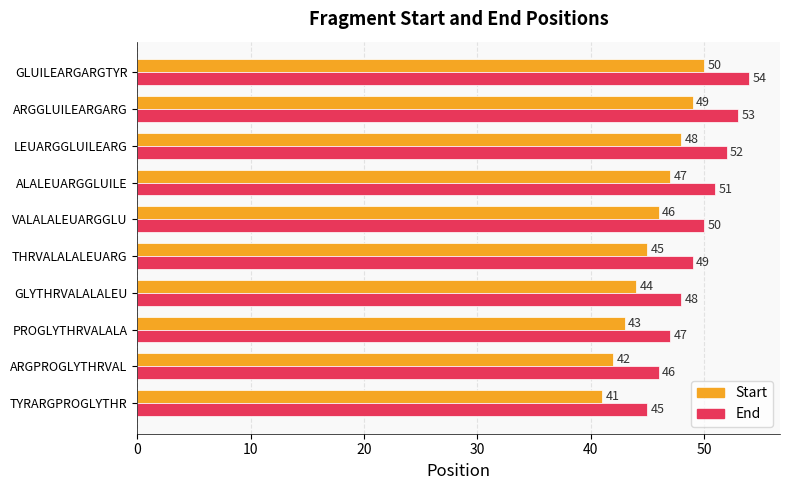

What is the difference between the maximum and minimum values in the Start series?

9